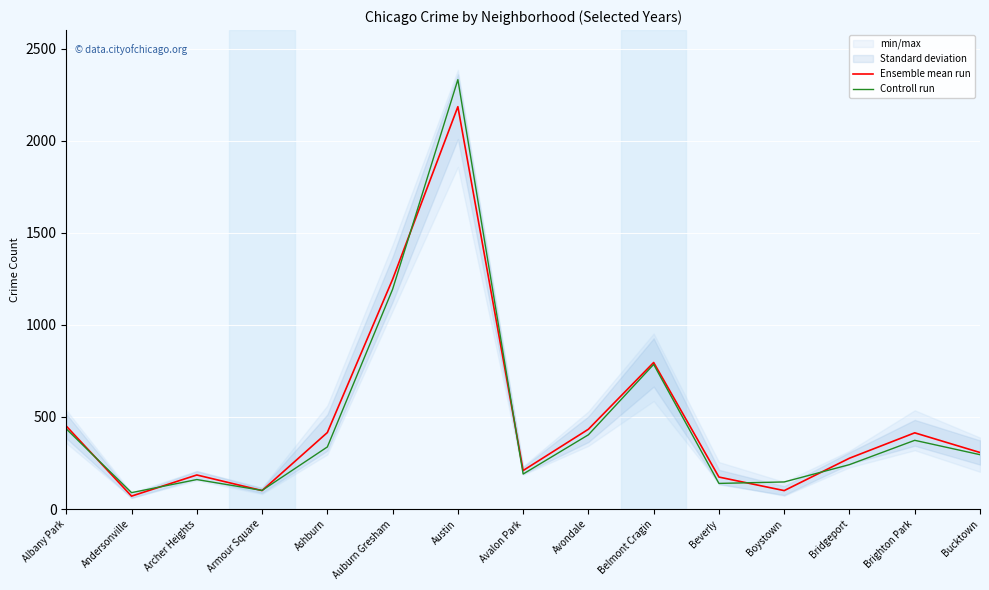

Where is Controll run nearest to the value 1210?

Auburn Gresham